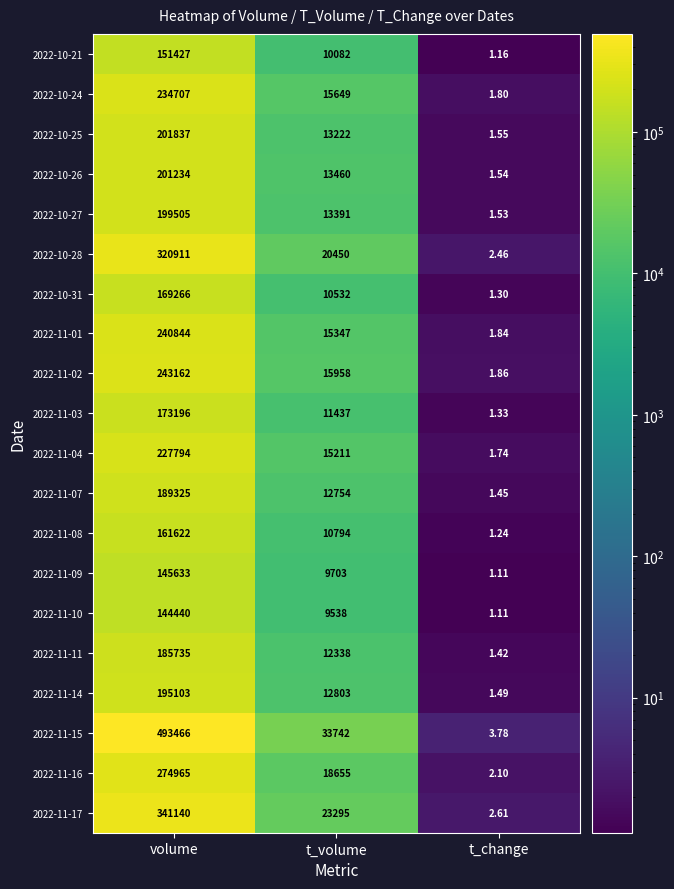

At which label does 2022-11-08 first exceed 10794?

volume